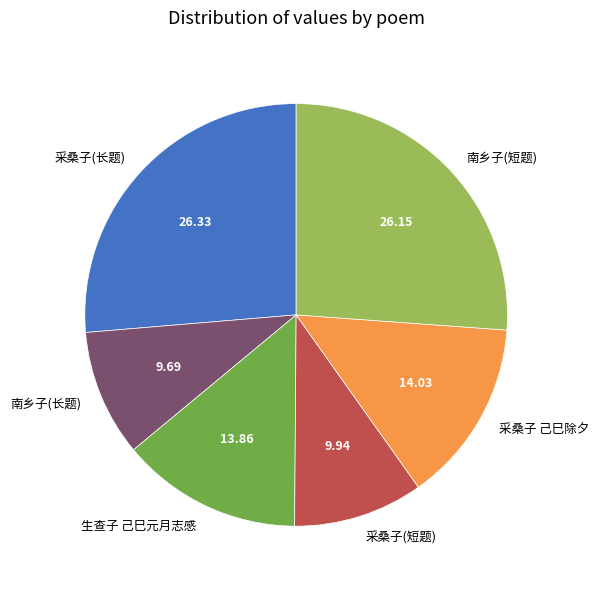

Approximately how many times larger is the value at 生查子 己巳元月志感 compared to 采桑子(短题)?

1.4